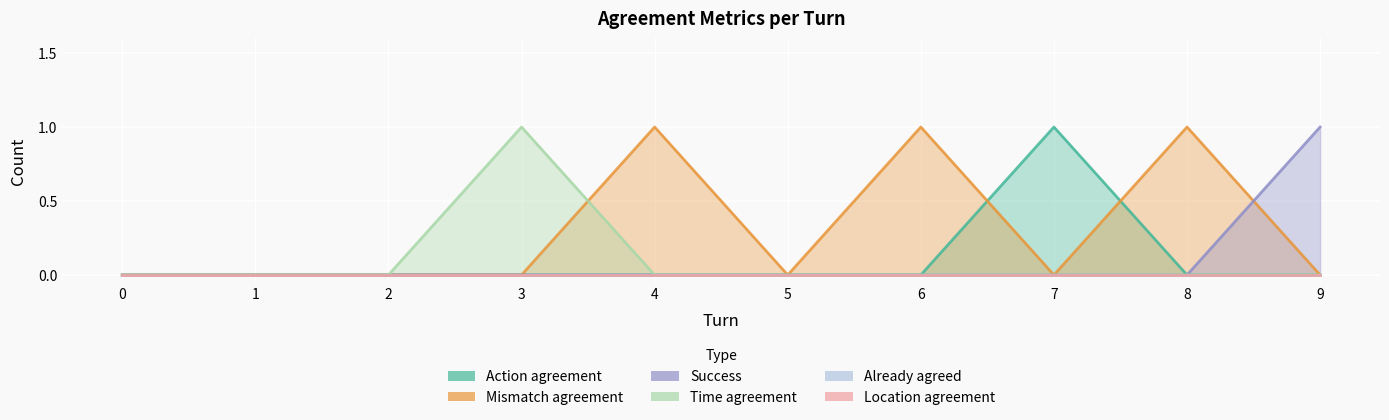

At how many categories does at least one series exceed 0?

6